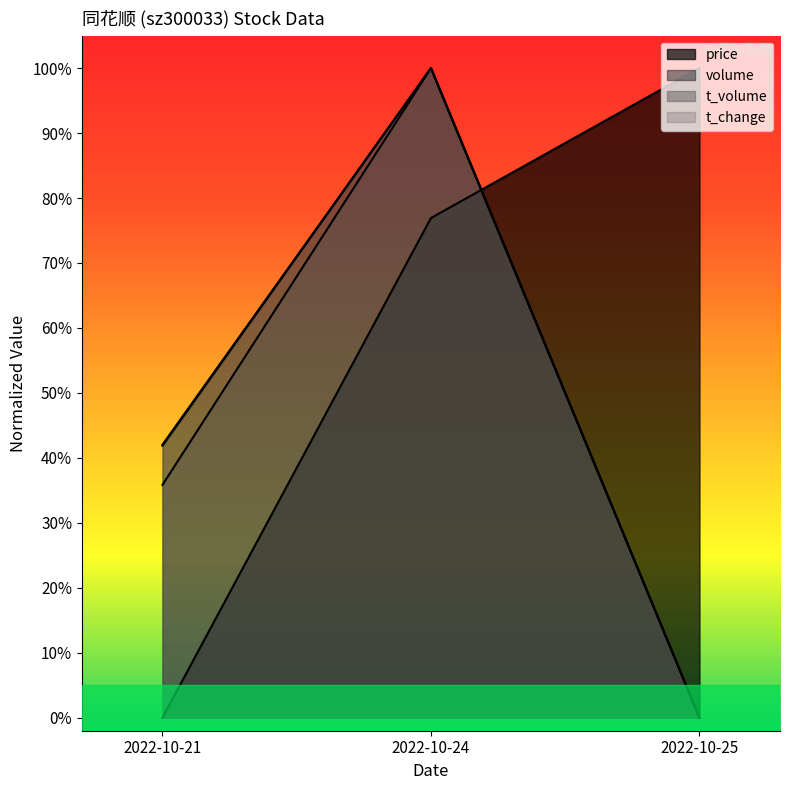

What is the difference between the highest and lowest values at 2022-10-24?

0.2